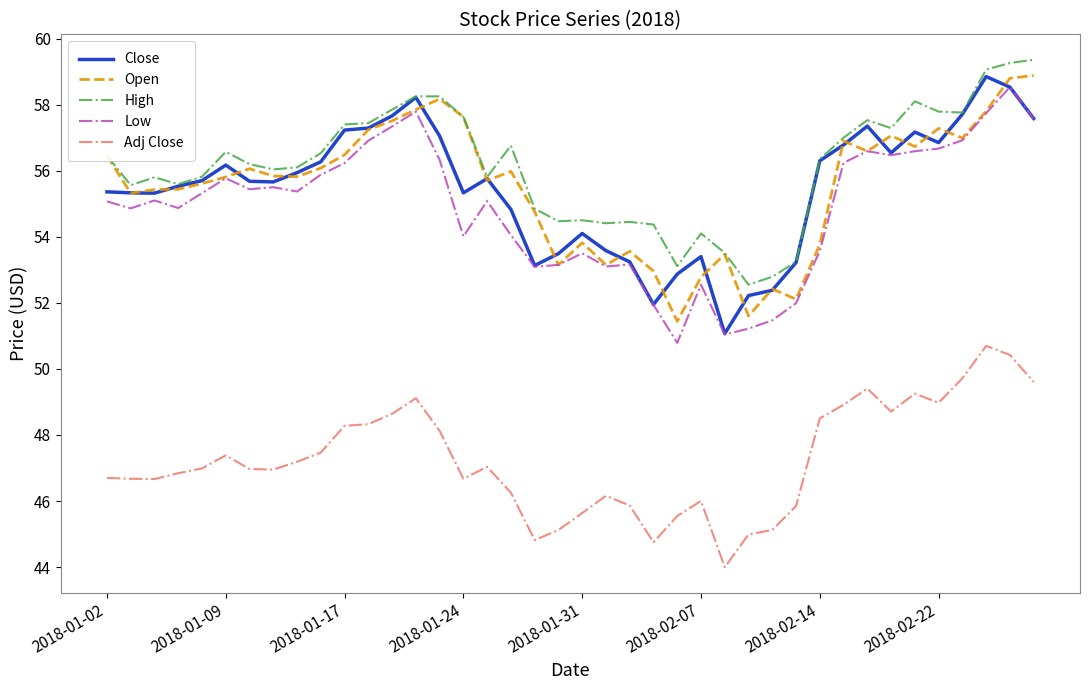

What is the greatest value displayed?

59.4